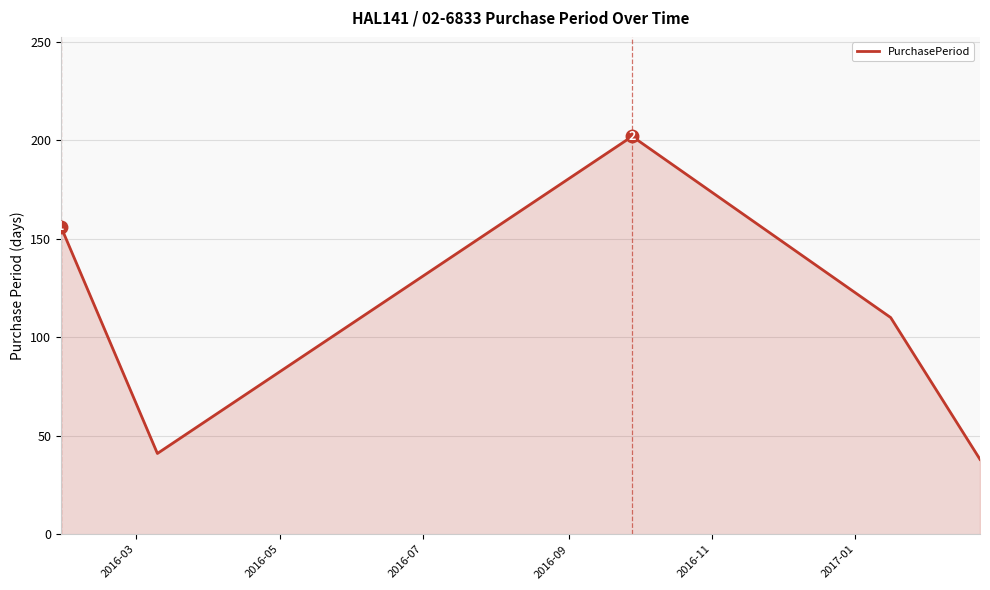

True or false: the data has more than 1 interior local peaks.

False